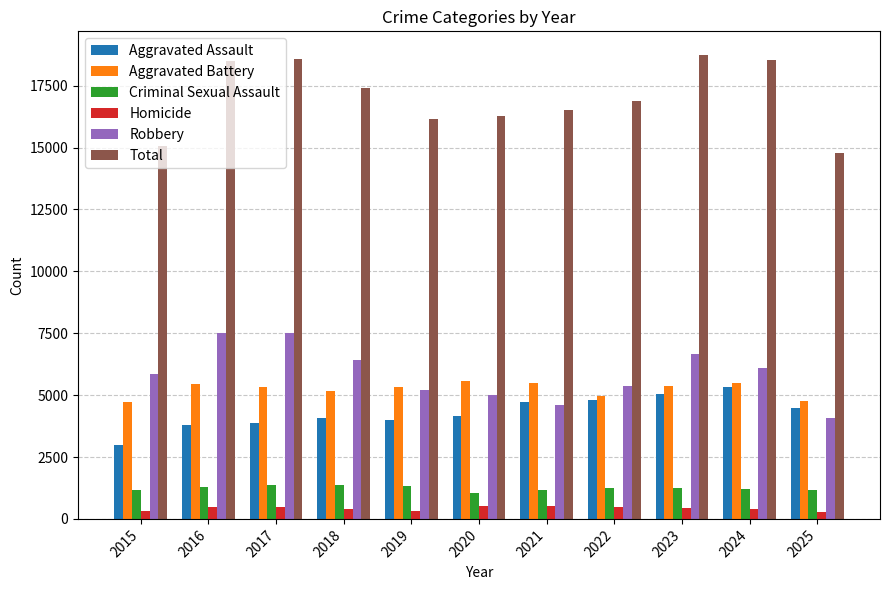

Count the number of categories in the chart.

11